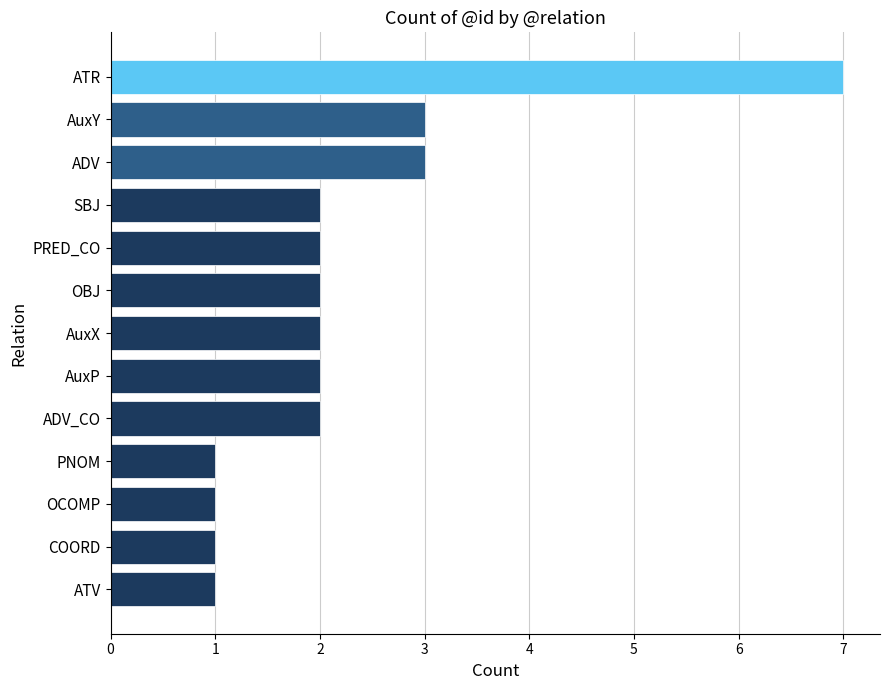

Approximately how many times larger is the value at ATV compared to OBJ?

0.5